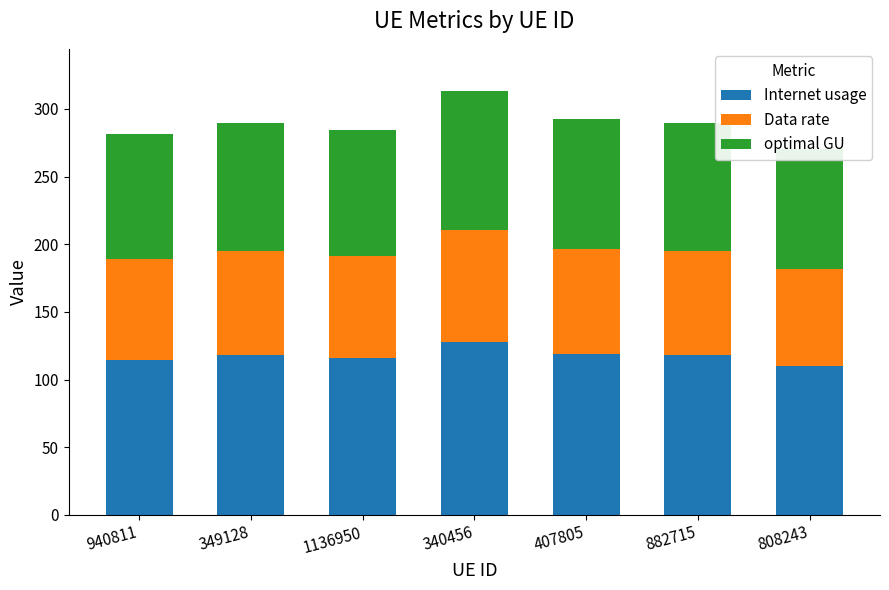

What is the difference between the highest and lowest values at 340456?

44.8